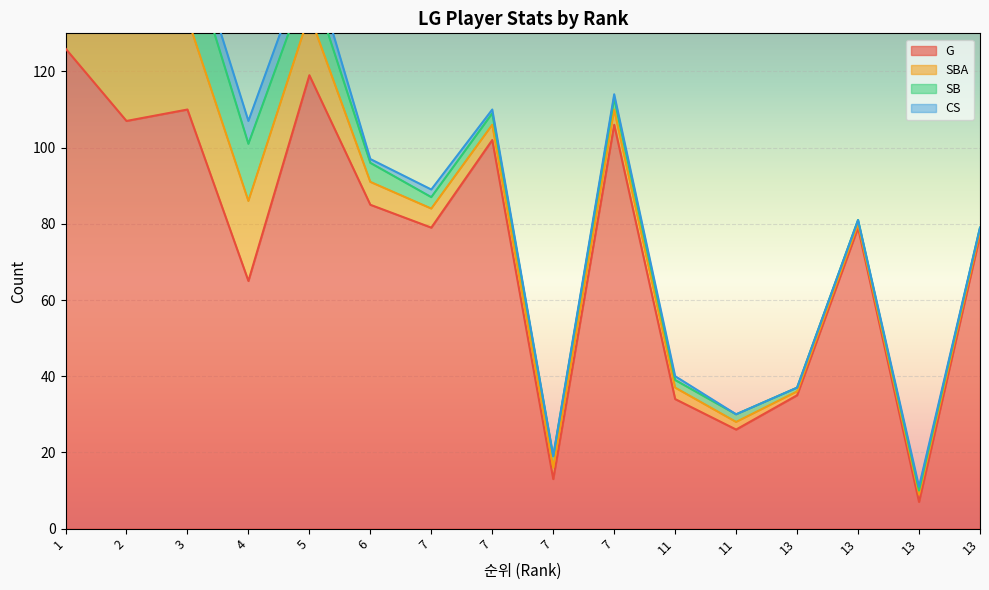

Where is CS nearest to the value 4?

3